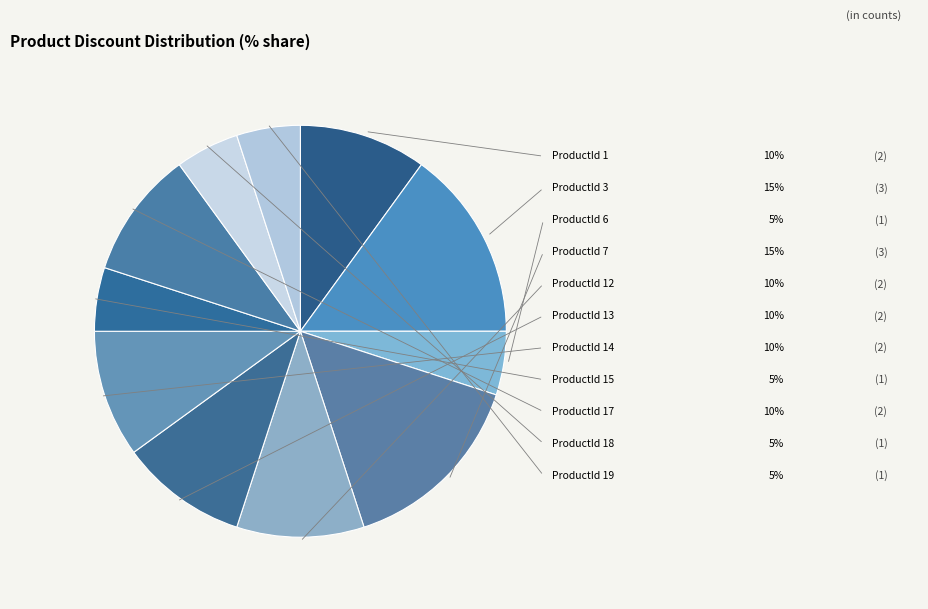

What is the total percentage of ProductId 1 and ProductId 3?

25.0%